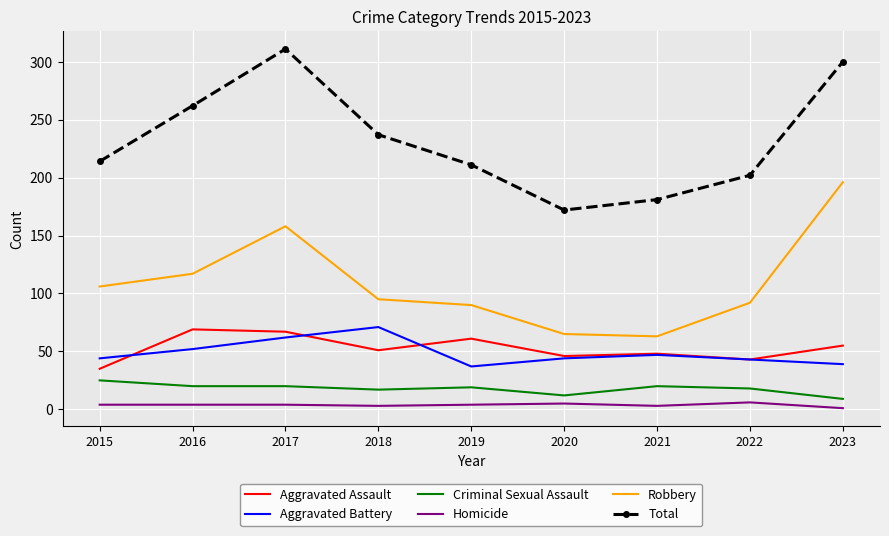

The Criminal Sexual Assault series shows 36 at 2015. True or false?

False